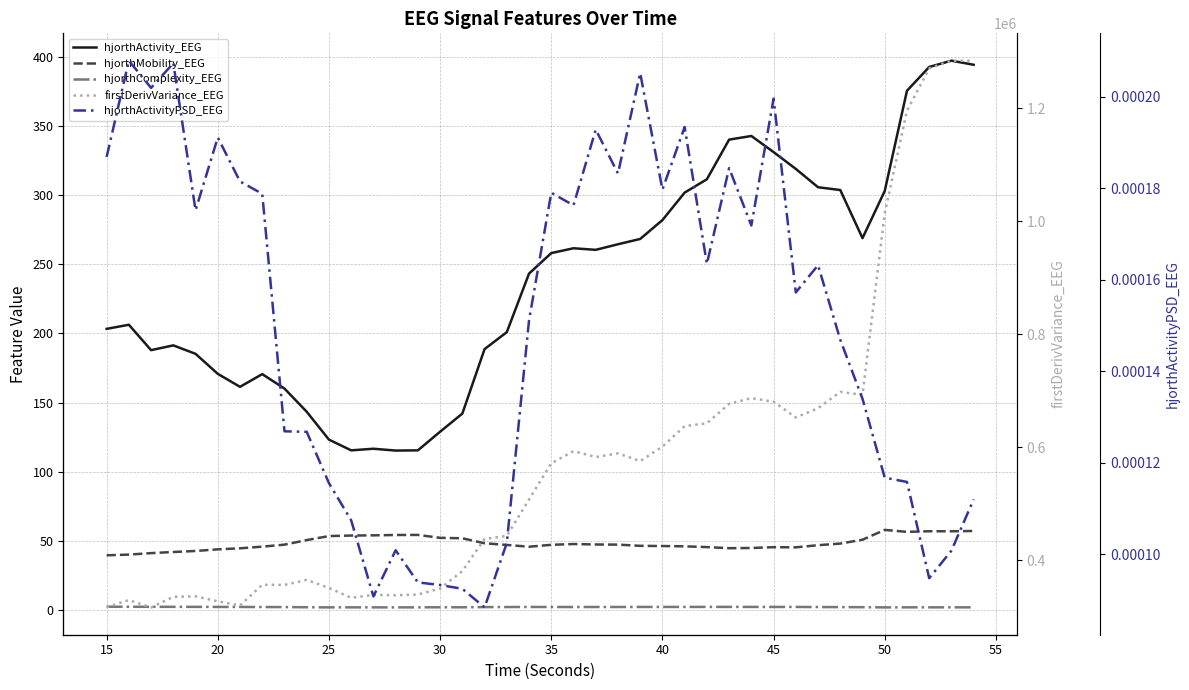

How many lines are shown in the chart?

5